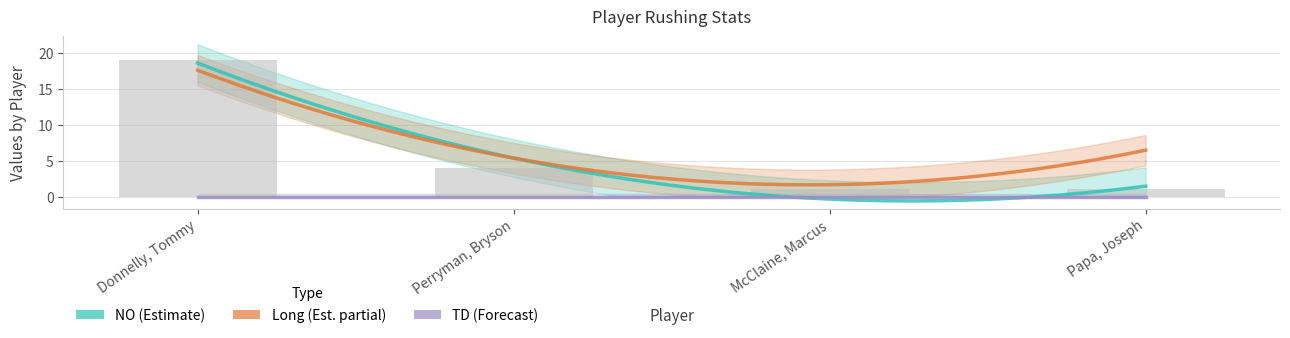

What is the label of the 1st bar from the right?

Papa, Joseph